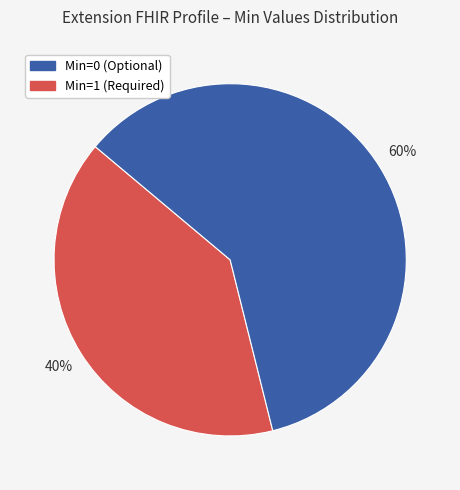

How many slices are in this pie chart?

2